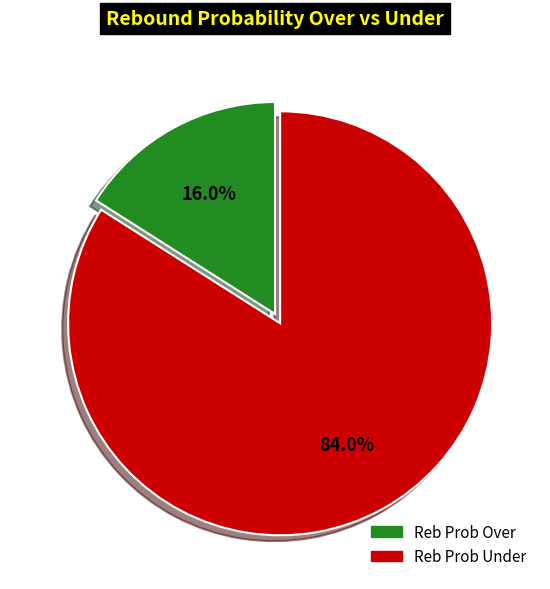

How many segments does this pie chart have?

2